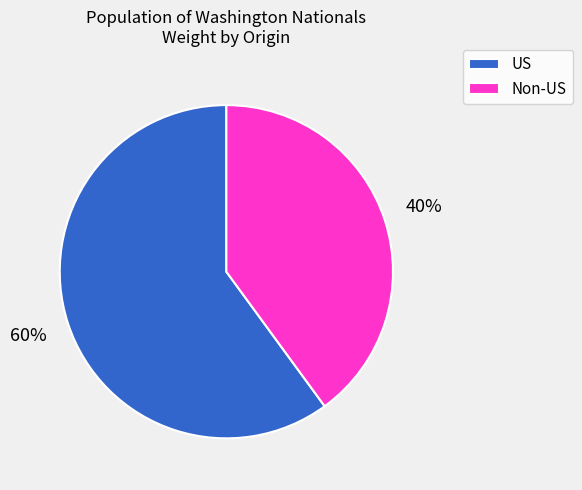

Combined, do Non-US and US account for over 50%?

Yes